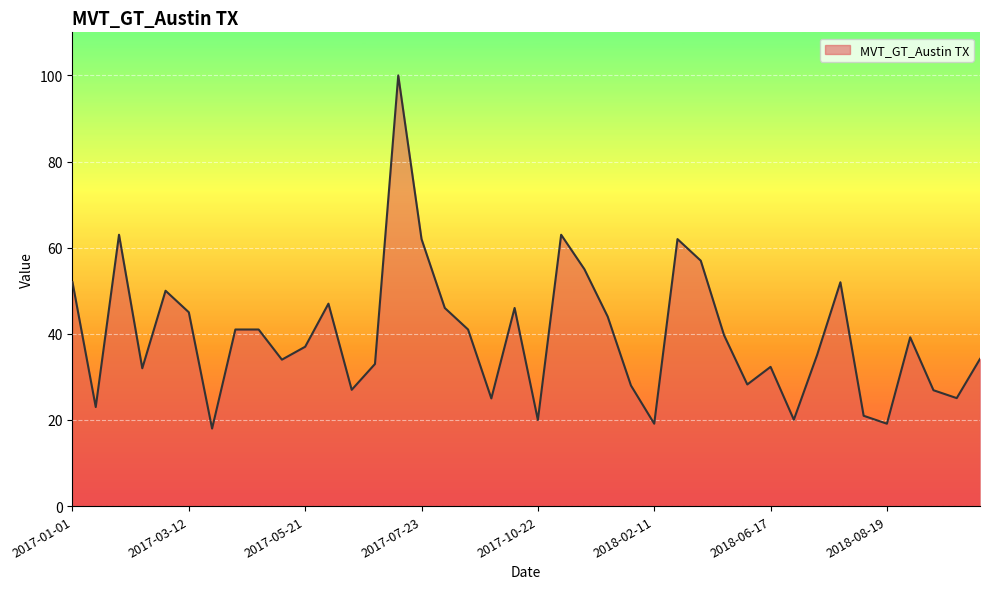

What is the difference between the maximum and minimum values?

82.0